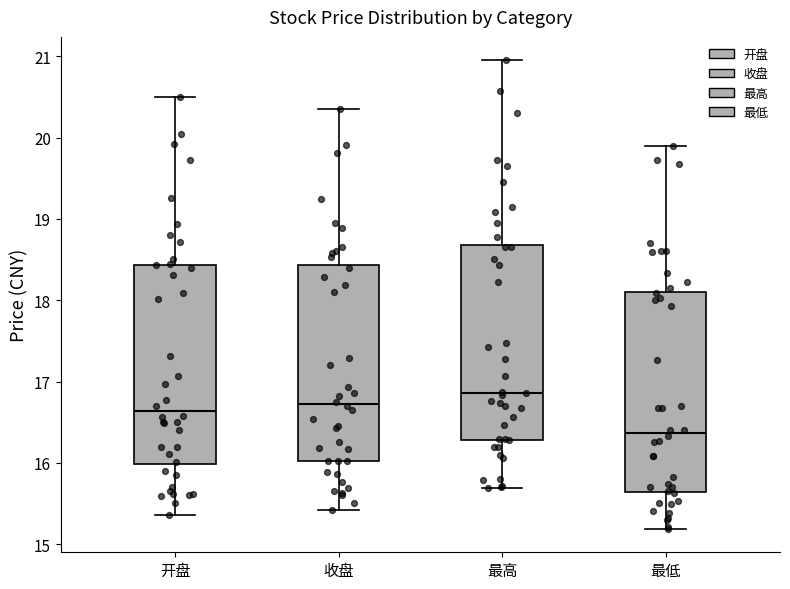

Where does the upper whisker of the box for 收盘 end on the y-axis? The values are not printed on the chart, so give them approximately, as read against the axis.

20.4